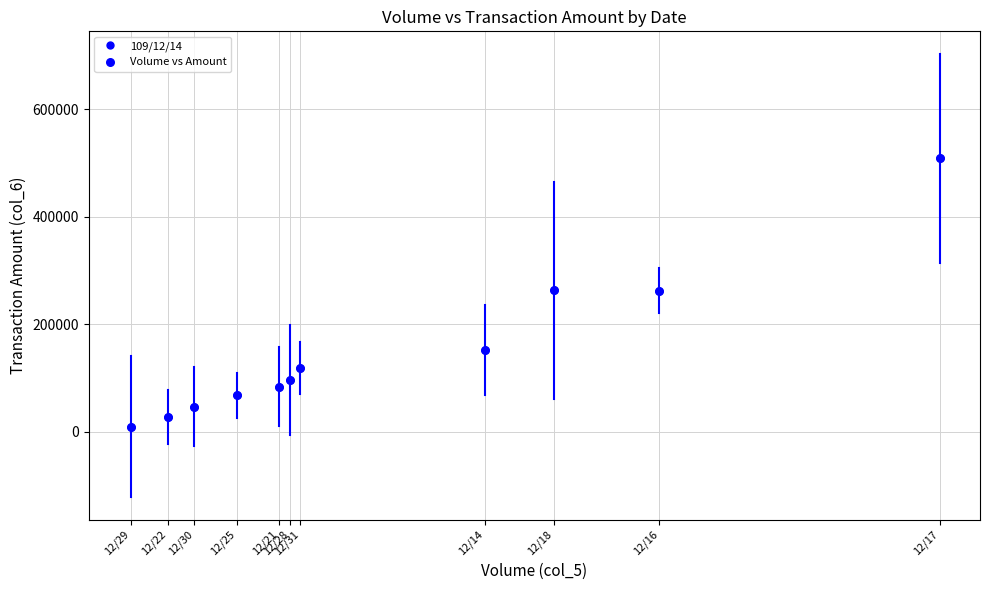

What is the average X value?

51091